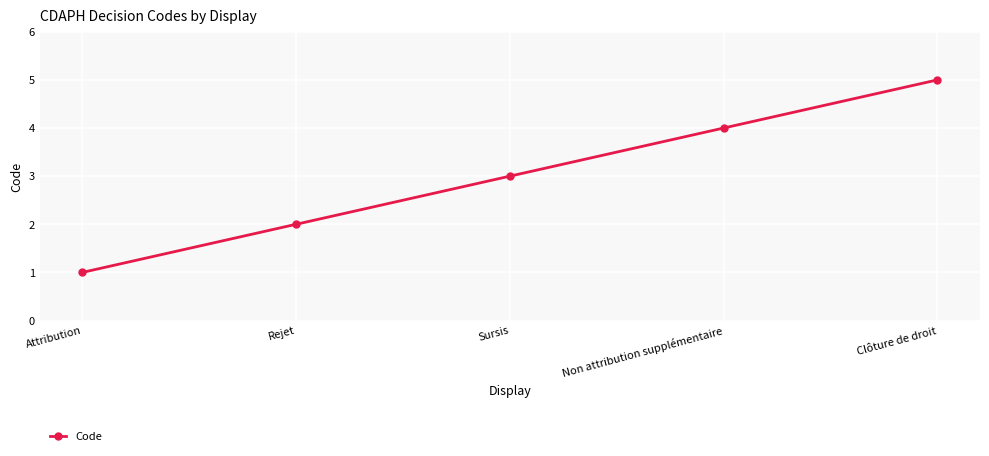

At which label is the value closest to 3?

Sursis